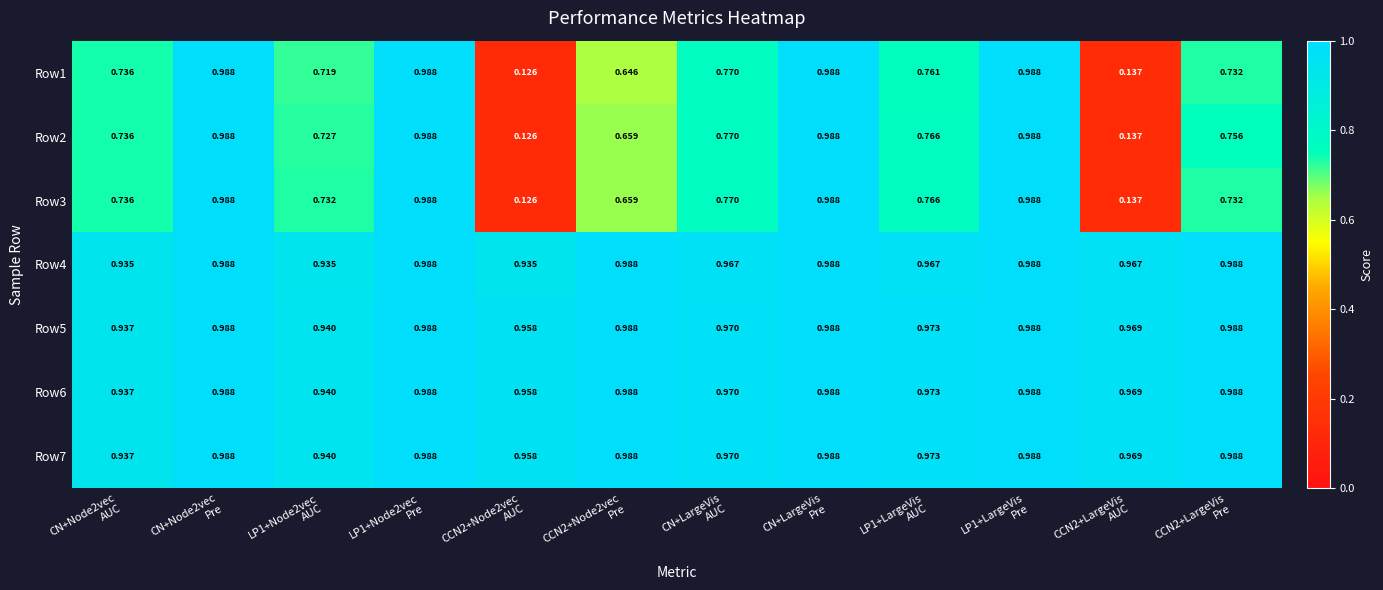

Which category has the lowest value across all series?

CCN2+Node2vec
AUC